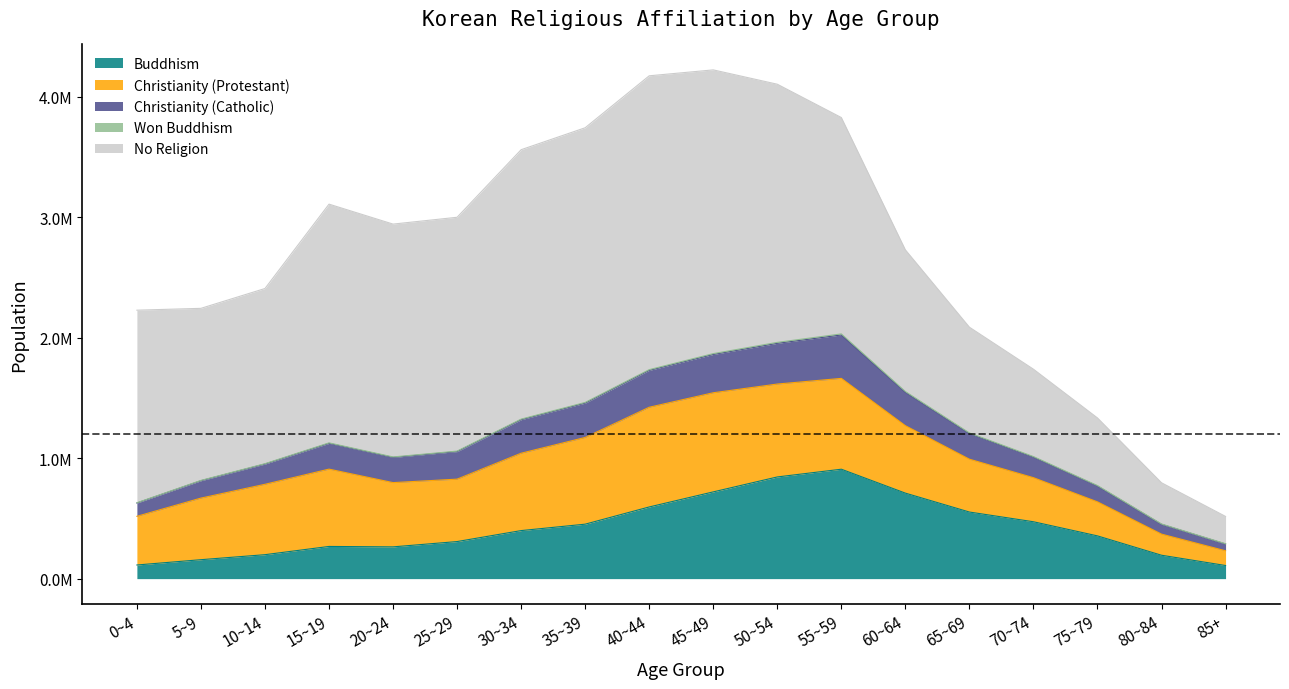

True or false: Christianity (Catholic) has a value of 3235450 at 55~59.

False